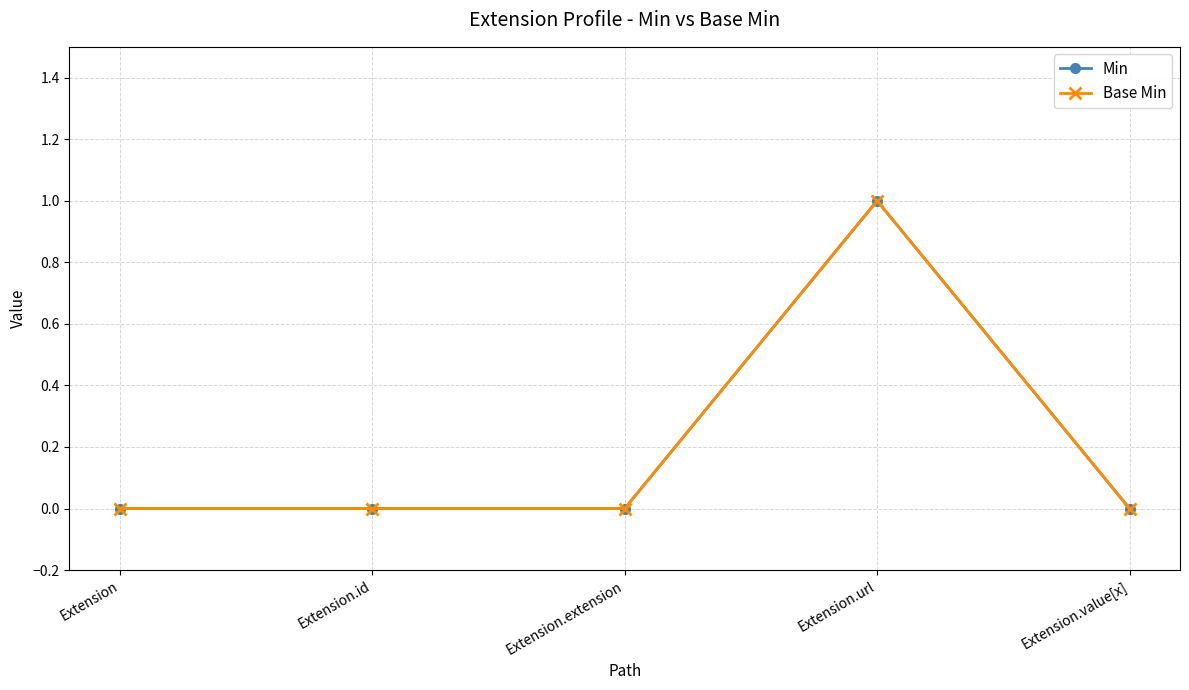

Is this an area chart (filled region under the line)?

No